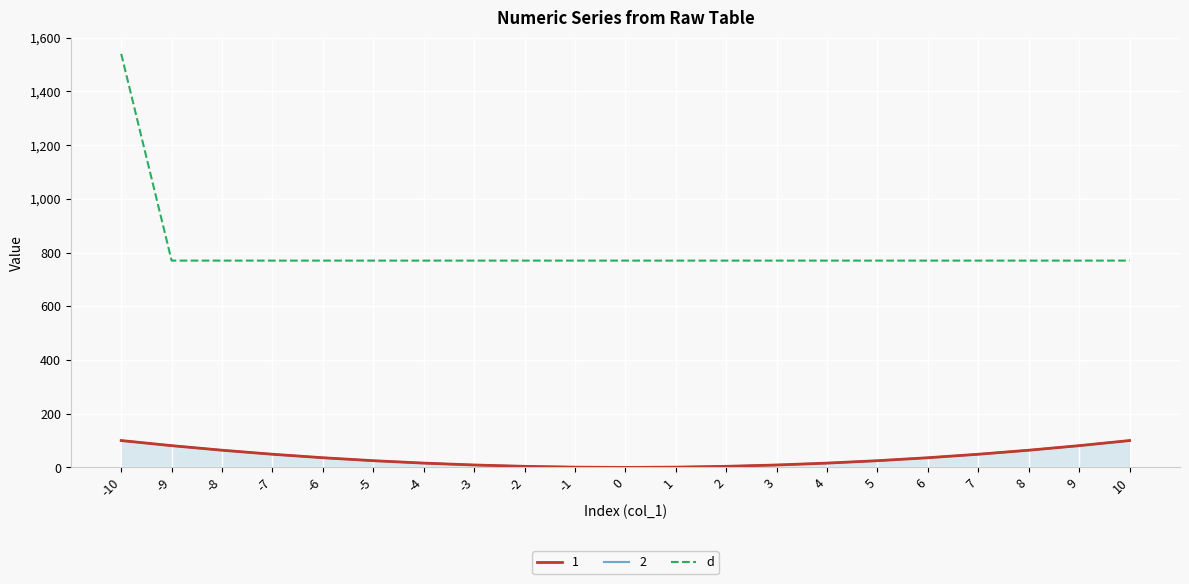

Is it true that the value at -1 is 770?

True